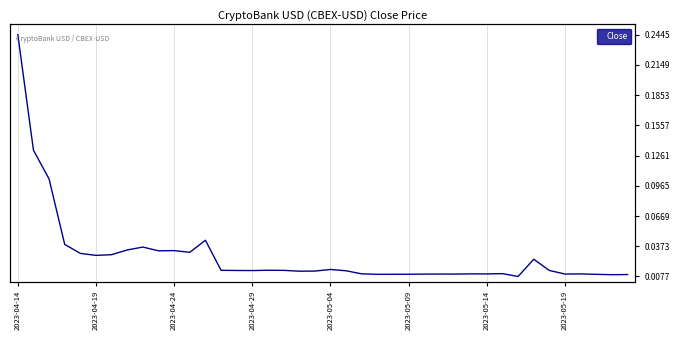

Where is the first local maximum?

8